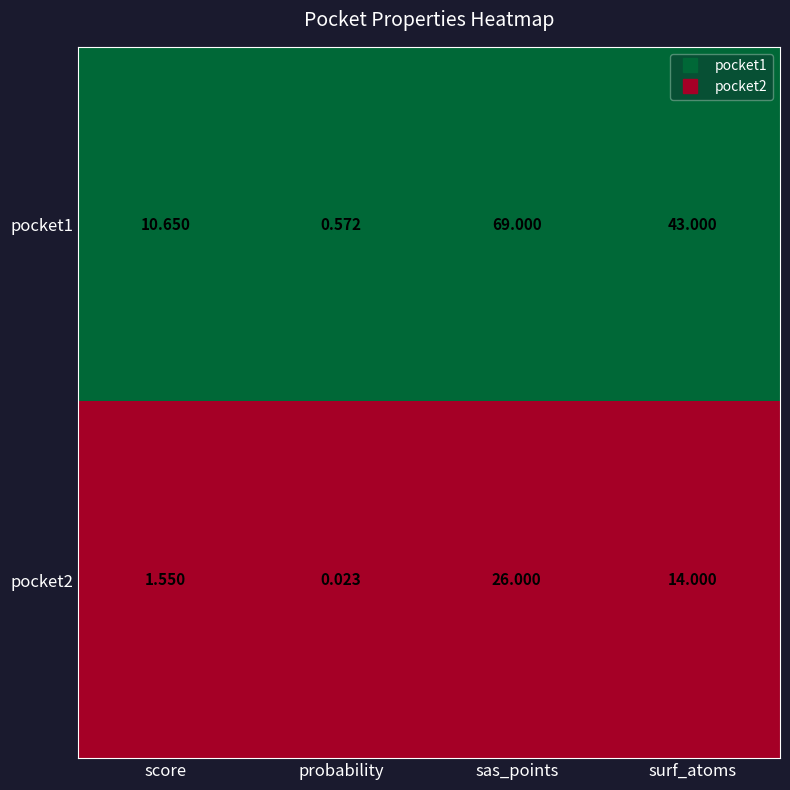

Which category has the lowest value in the pocket2 series?

probability